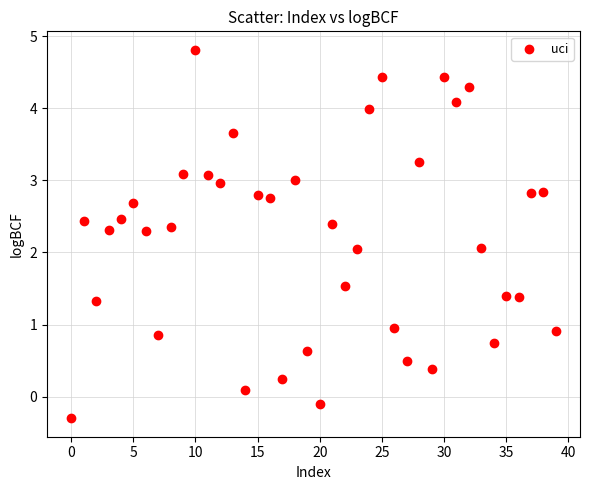

What is the range of Y values (max minus min)?

5.1